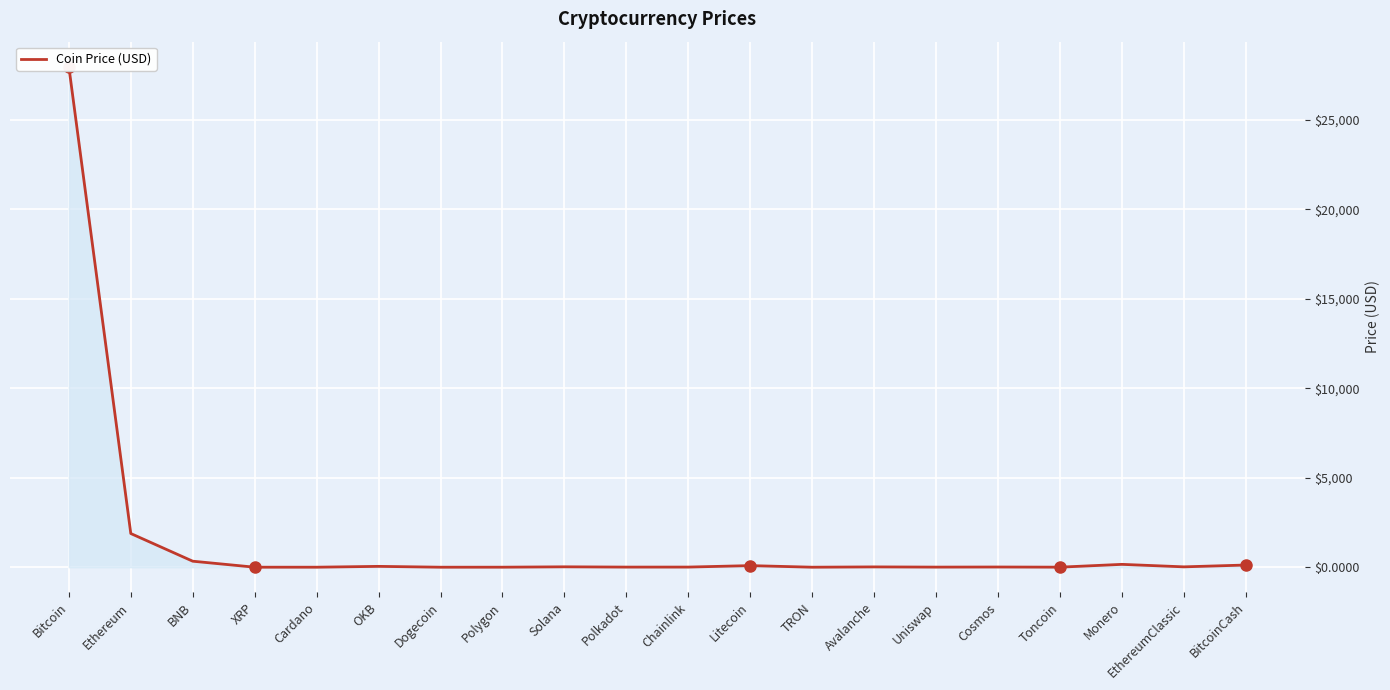

The chart shows a value of 26.0 at EthereumClassic. True or false?

False